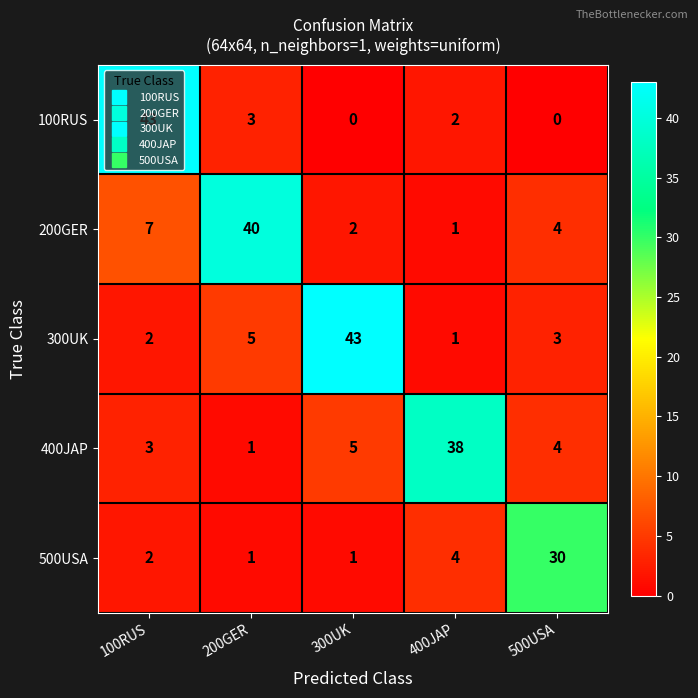

Which series has the largest range (max minus min)?

100RUS